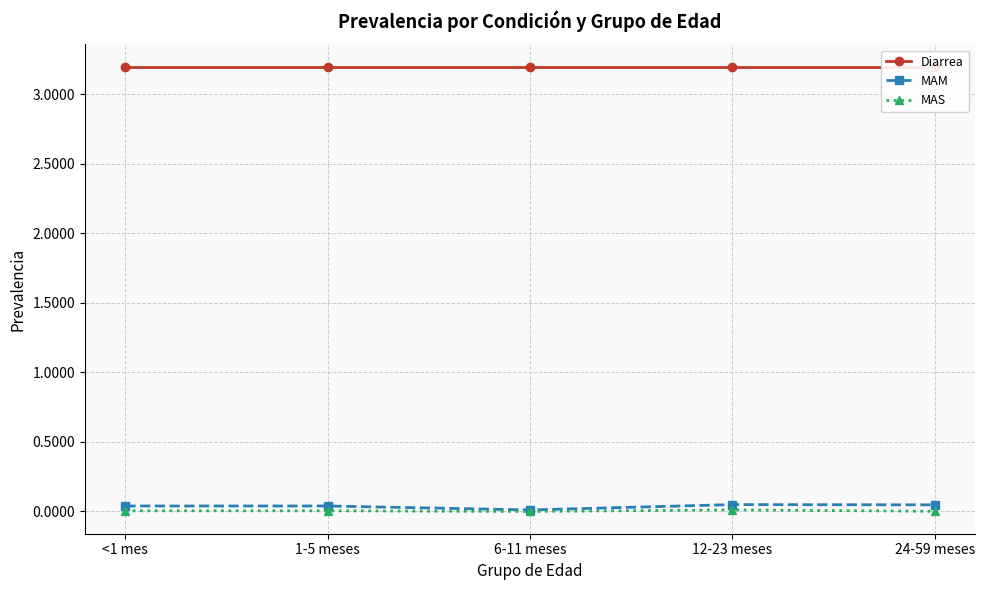

Which series has the largest total across all categories?

Diarrea